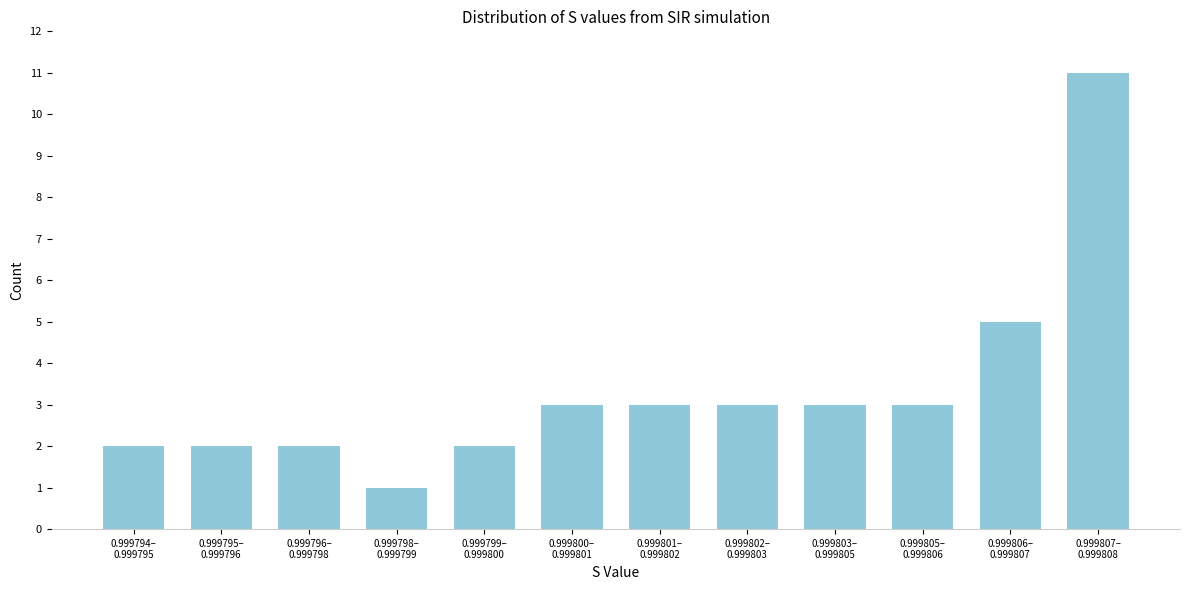

Reading left to right, extract all data points from this chart.

2	2	2	1	2	3	3	3	3	3	5	11